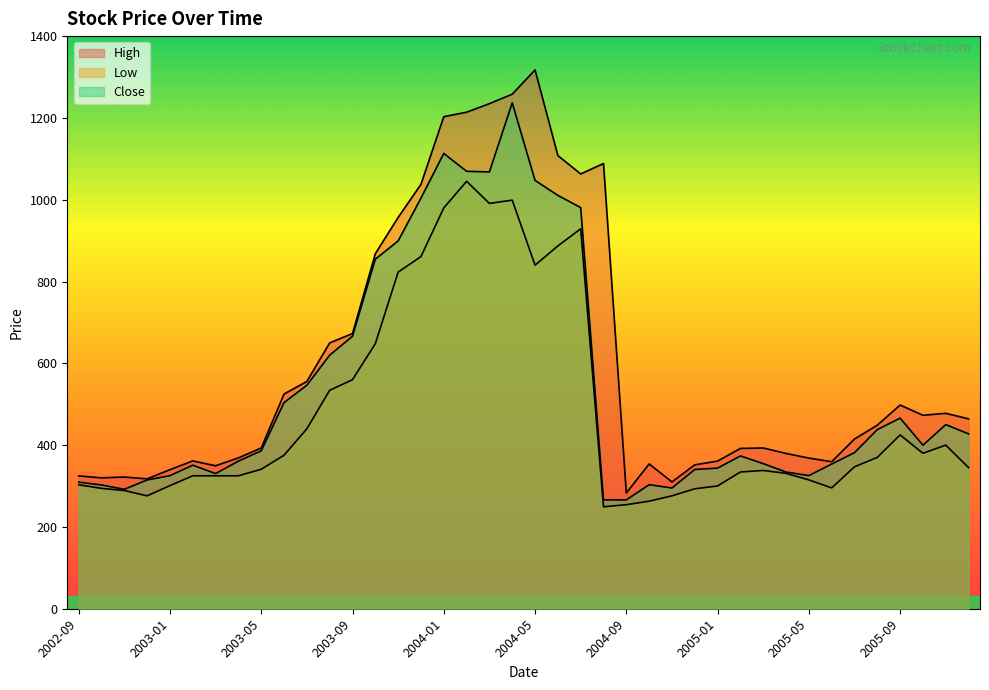

What are all the series names shown in the legend?

High, Low, Close